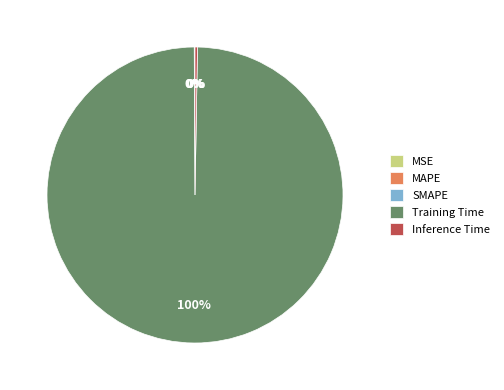

To the nearest percent, what is the difference between the largest and smallest slice percentages?

100%